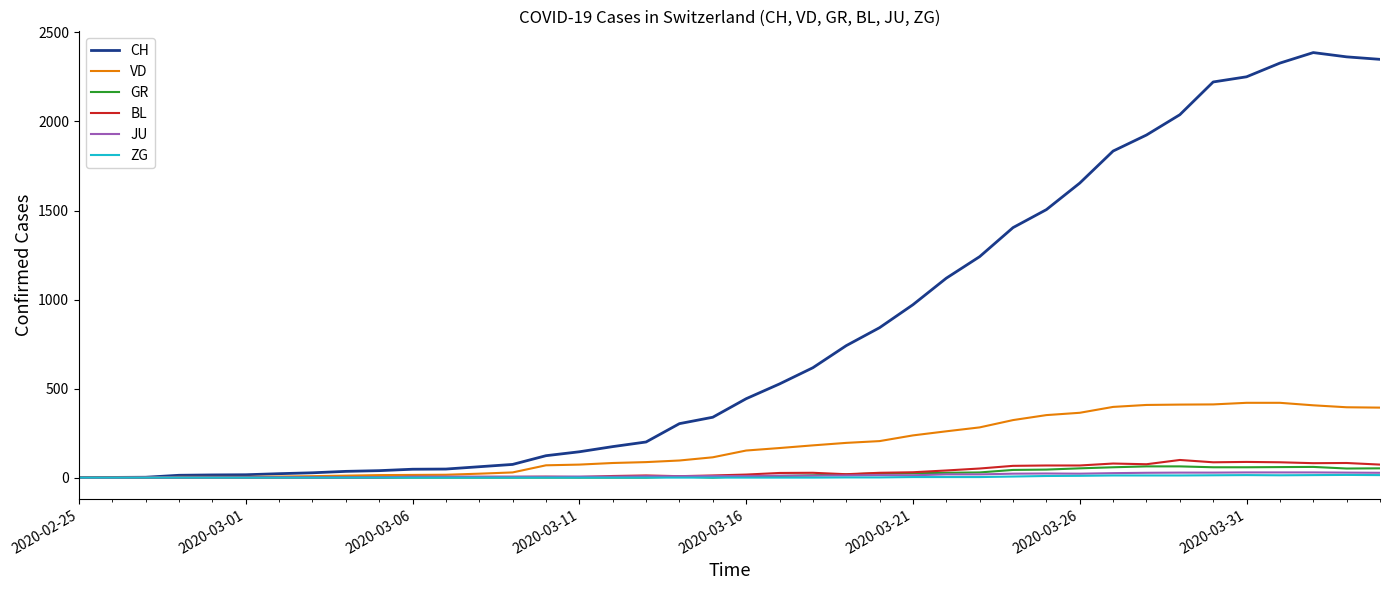

Which series has the largest range (max minus min)?

CH